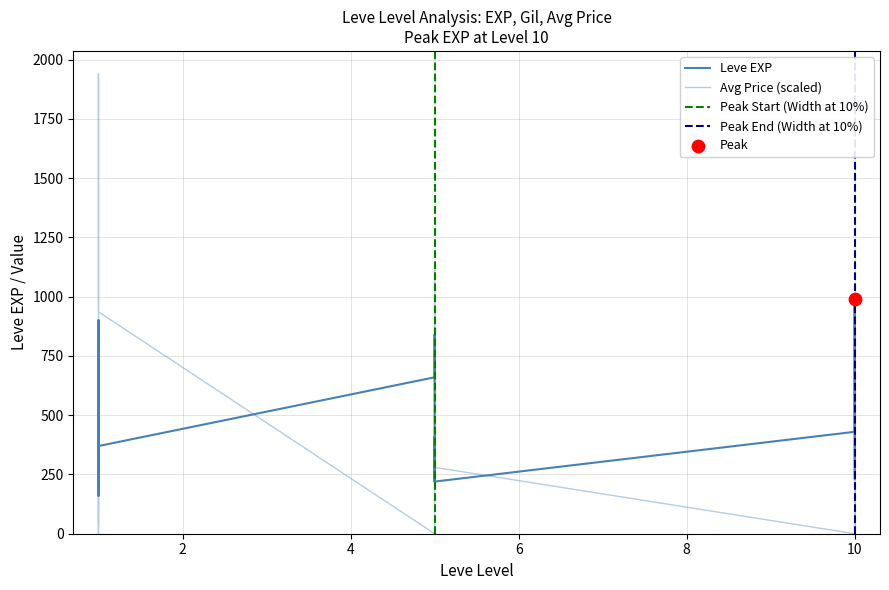

What is the ratio of the value at 10 to the value at 5?

4.5